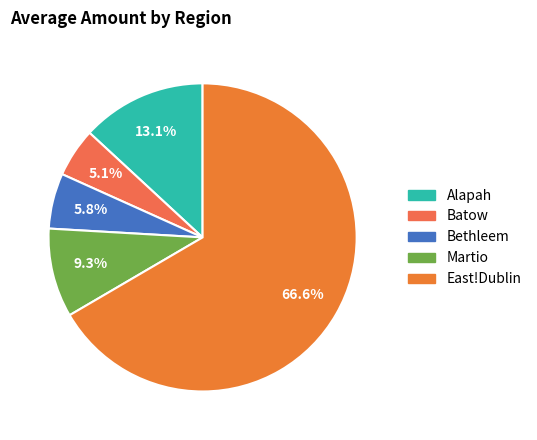

To the nearest percent, what portion does Batow represent?

5%